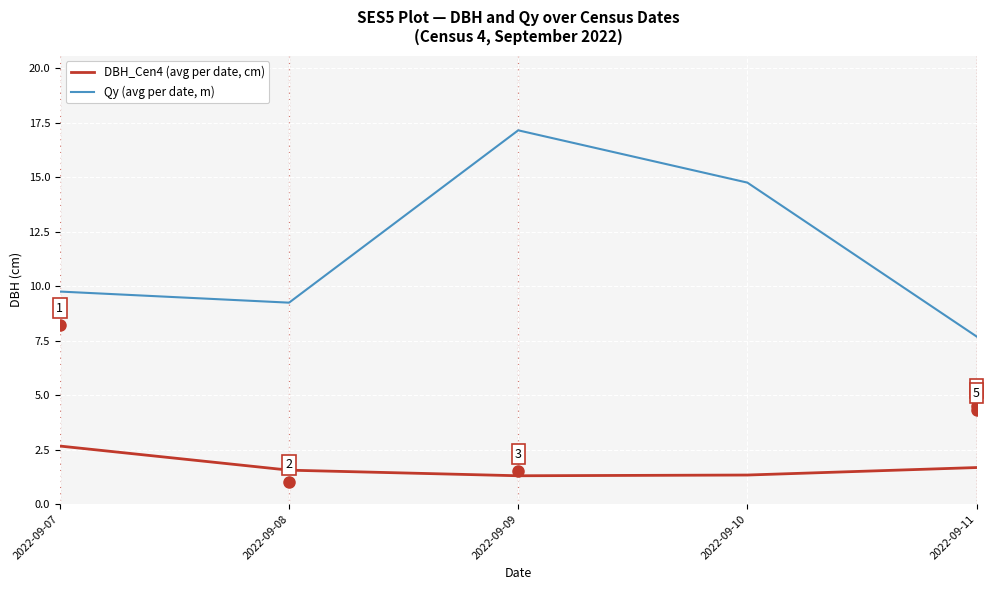

True or false: Qy (avg per date, m) has a value of 9.8 at 2022-09-07.

True